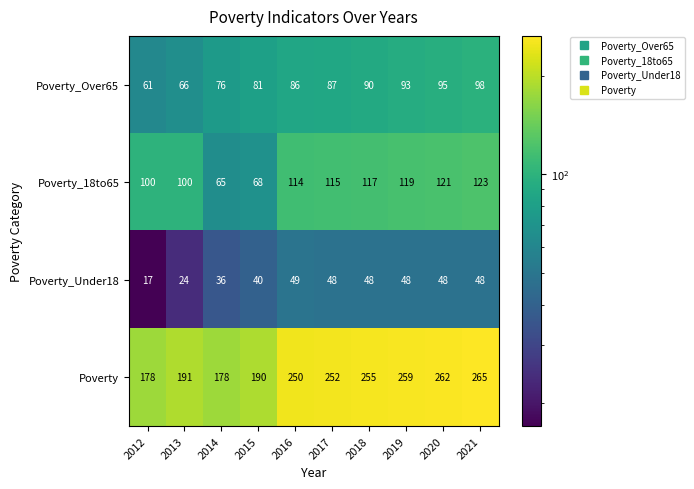

The value of Poverty at 2018 is 255. True or false?

True